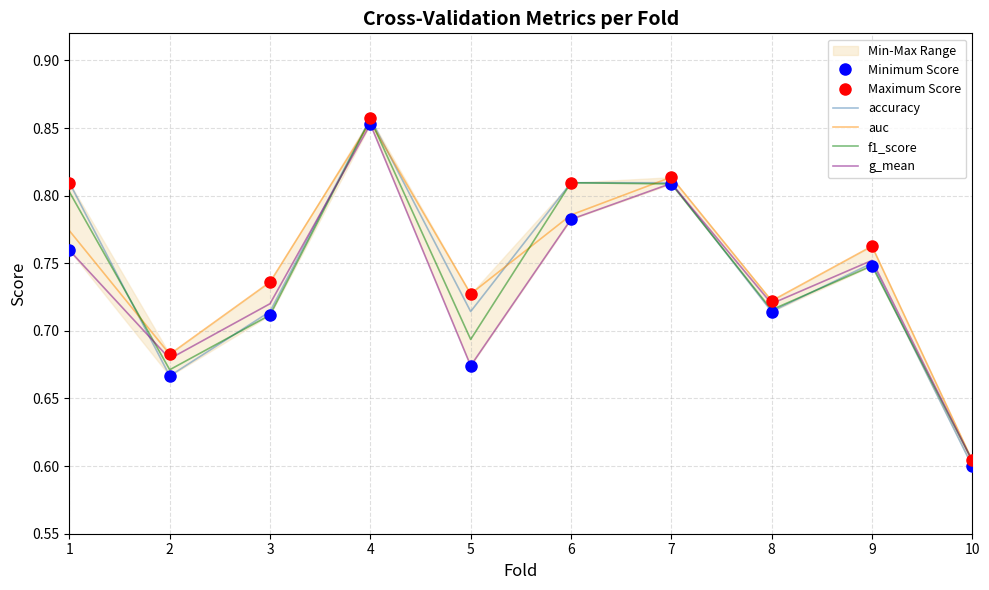

Is it true that Maximum Score equals 0.7 at 2?

True